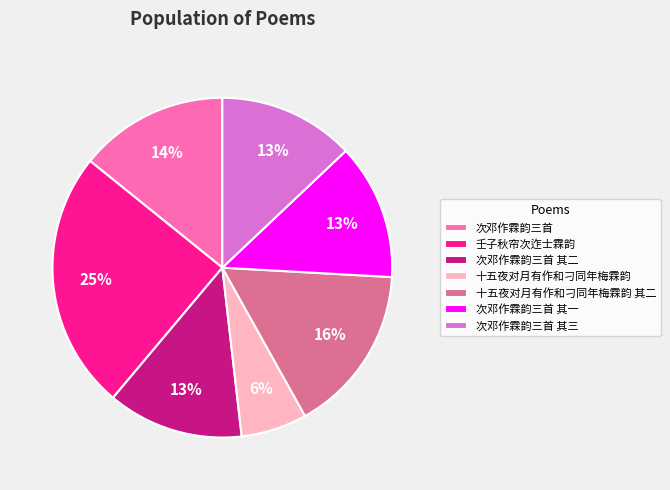

To the nearest percent, what percentage of the pie is 次邓作霖韵三首 其二?

13%